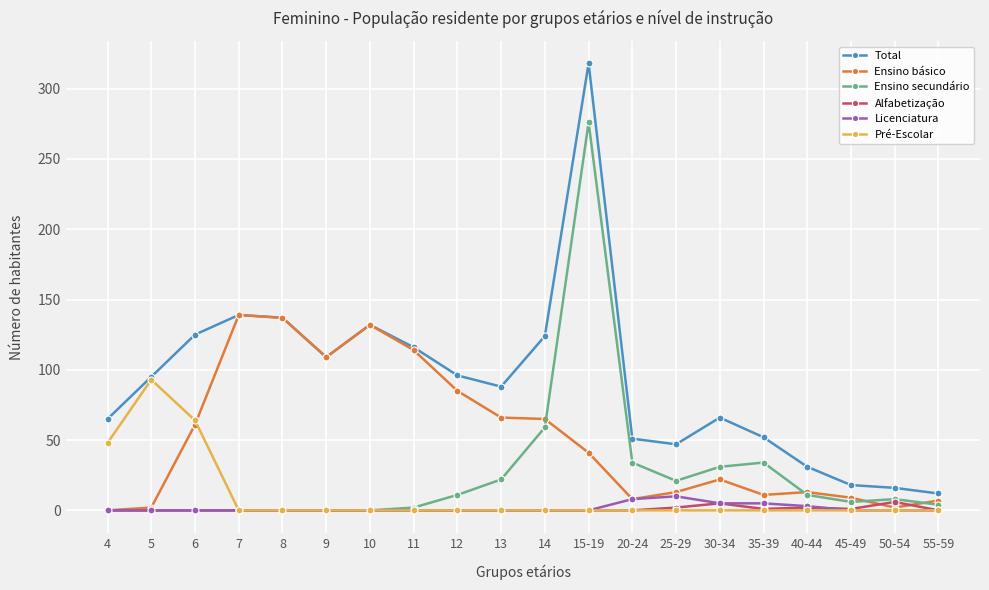

Which series has the largest total across all categories?

Total